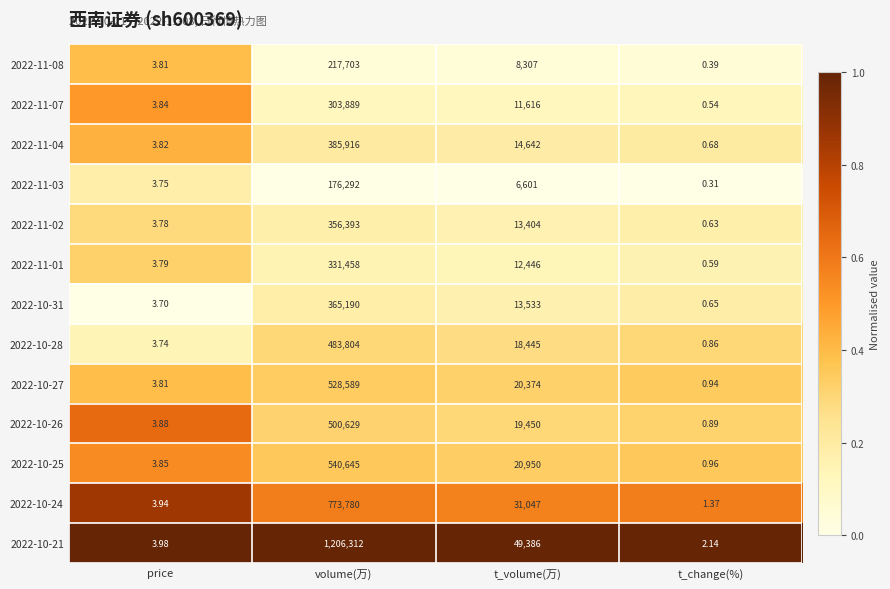

At which category is the sum across all series the highest?

volume(万)